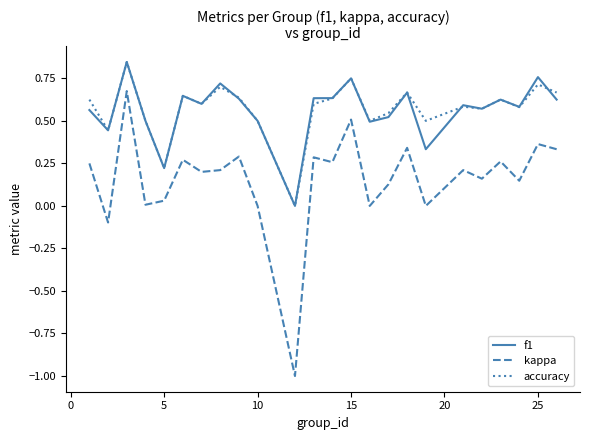

Which series has the widest spread of values?

kappa